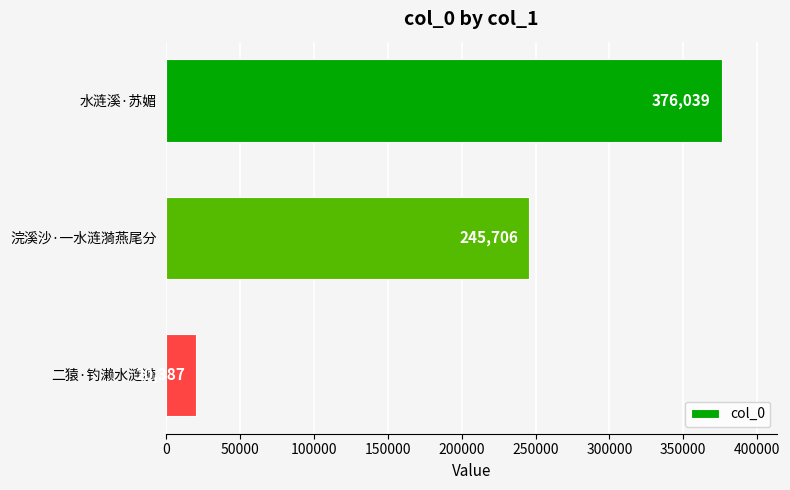

List the labels in order of value, largest first.

水涟溪·苏媚, 浣溪沙·一水涟漪燕尾分, 二猿·钓濑水涟漪